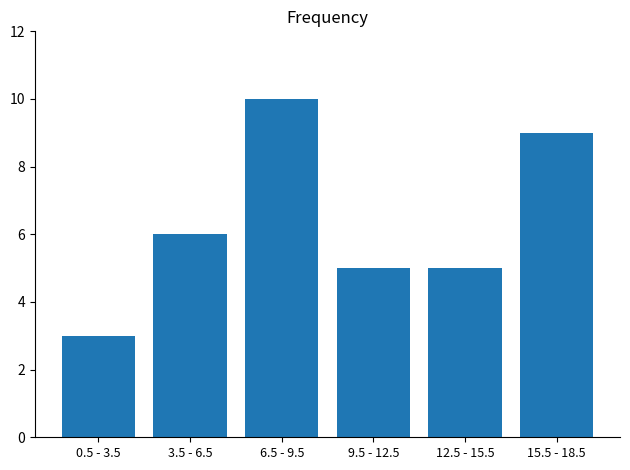

Count the values in the range 5 to 9.

4